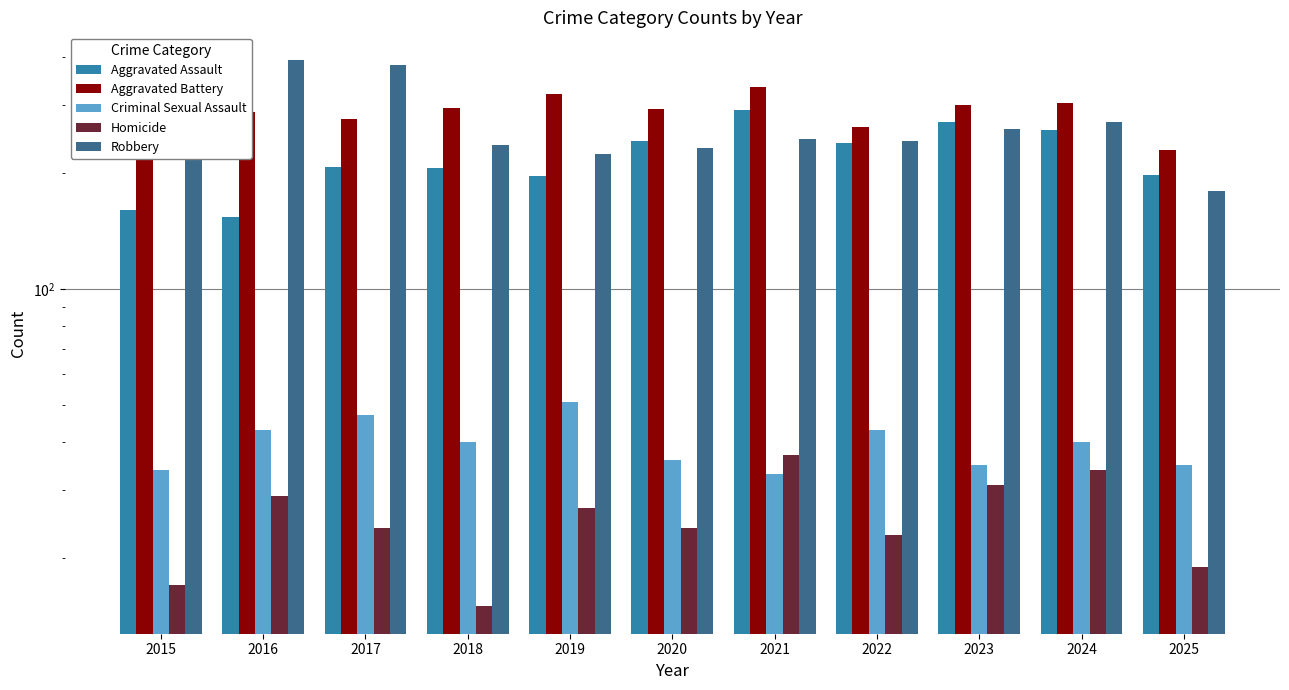

What is the sum of all Criminal Sexual Assault values?

437